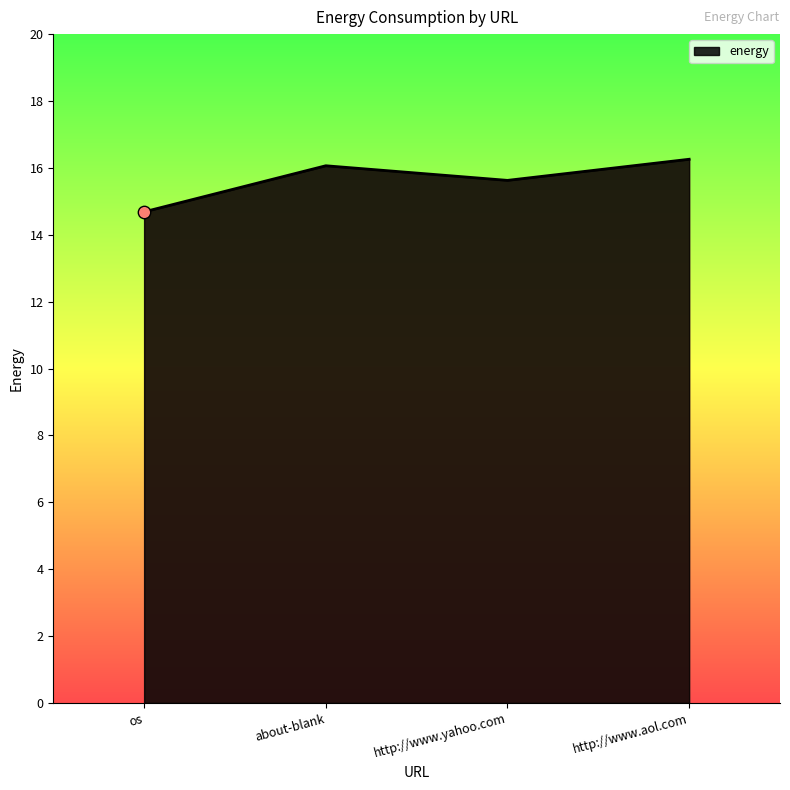

Which has a higher value, http://www.aol.com or http://www.yahoo.com?

http://www.aol.com